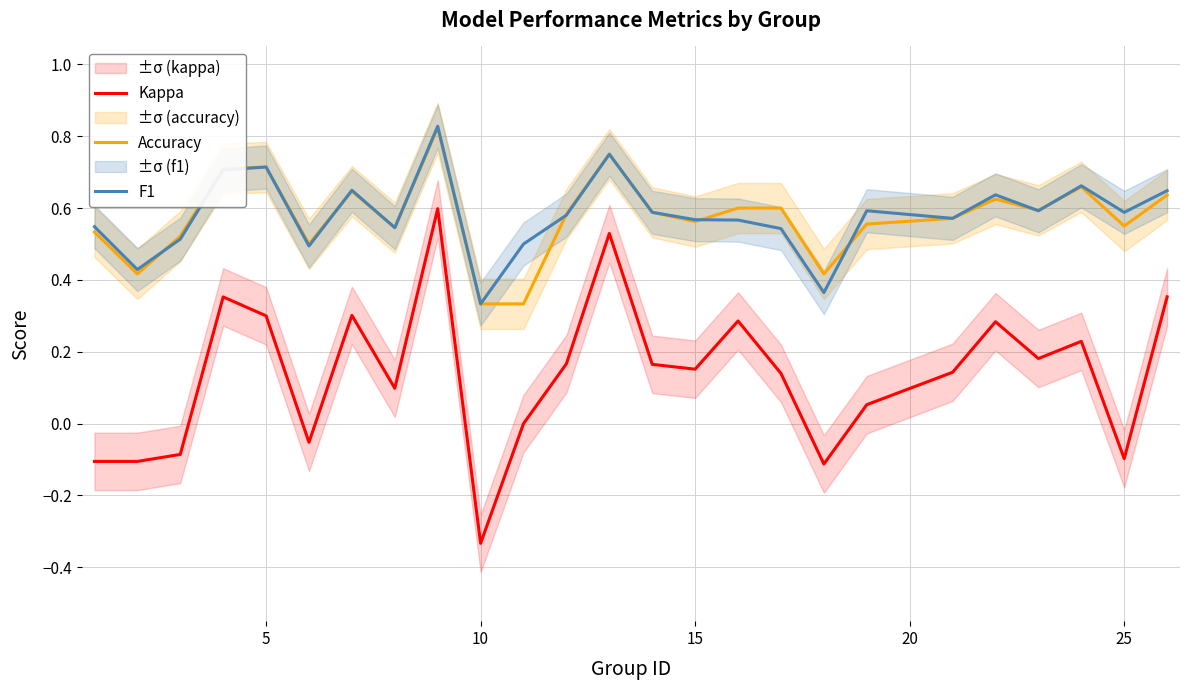

True or false: Accuracy and Kappa intersect in this chart.

False